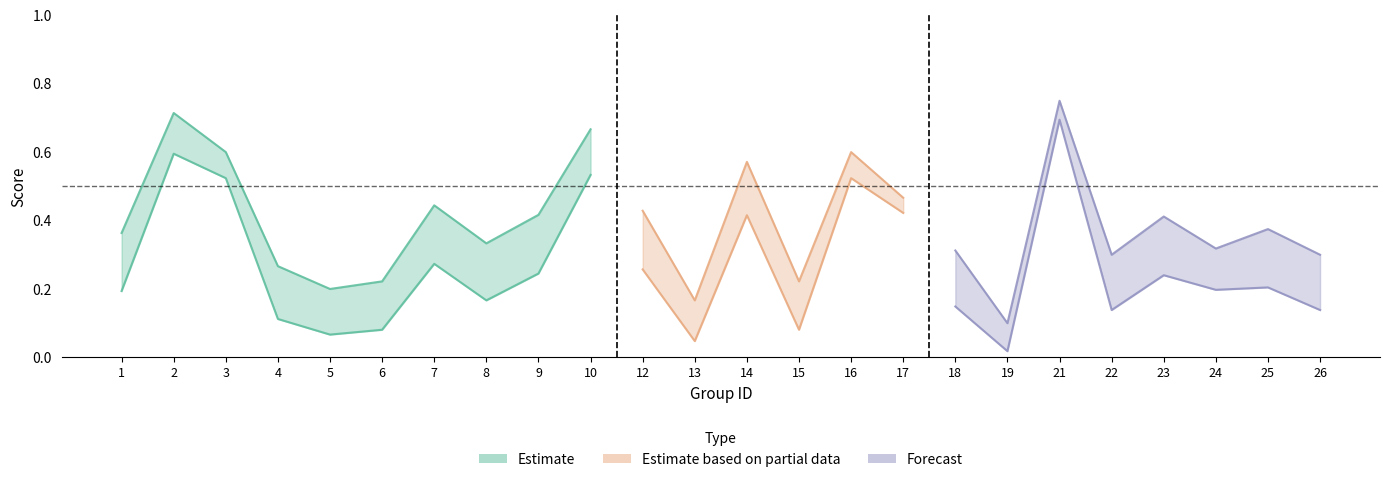

What is the difference between the maximum and minimum values in the accuracy series?

0.7